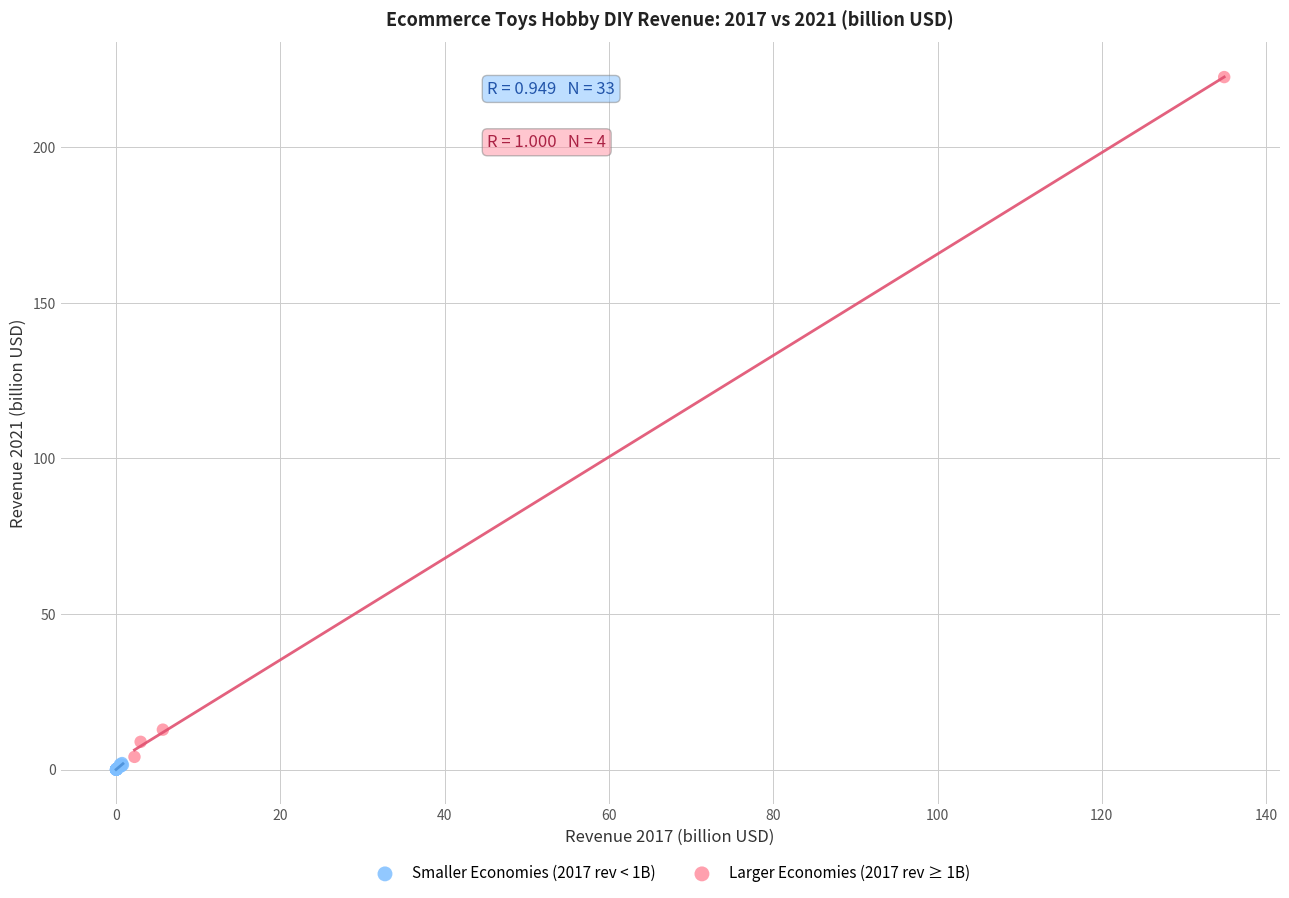

Which series has the widest spread of Y values?

Larger Economies (2017 rev ≥ 1B)